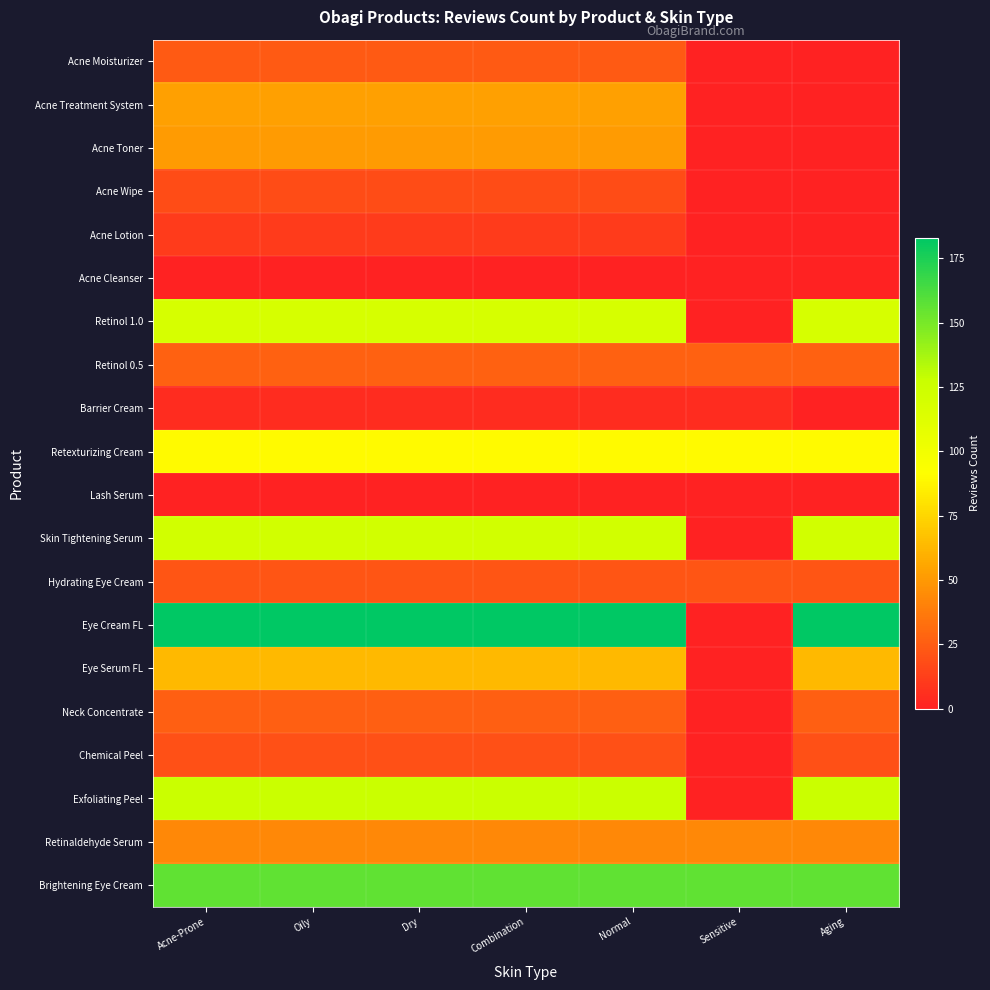

Rank the series by their maximum value, from highest to lowest.

Eye Cream FL, Brightening Eye Cream, Exfoliating Peel, Skin Tightening Serum, Retinol 1.0, Retexturizing Cream, Eye Serum FL, Acne Treatment System, Acne Toner, Retinaldehyde Serum, Retinol 0.5, Neck Concentrate, Acne Moisturizer, Hydrating Eye Cream, Chemical Peel, Acne Wipe, Acne Lotion, Barrier Cream, Acne Cleanser, Lash Serum